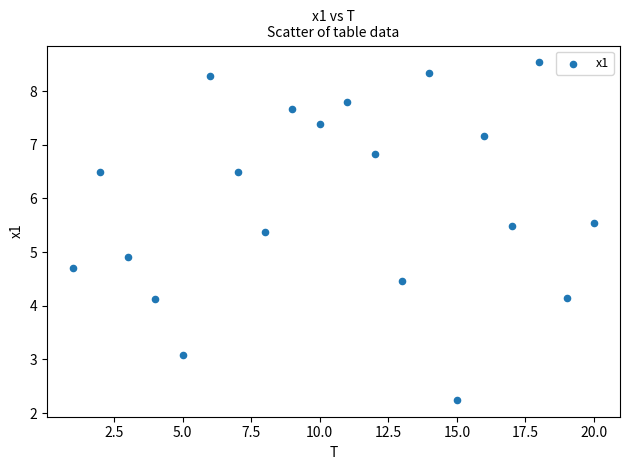

What is the range of X values (max minus min)?

19.0